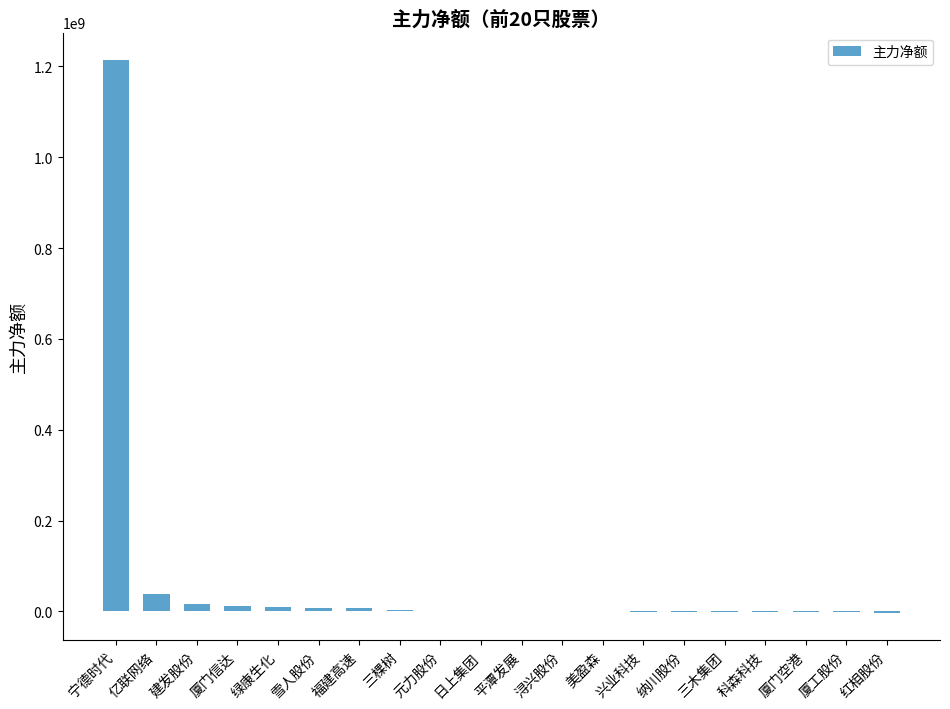

How many series are shown in this chart?

1